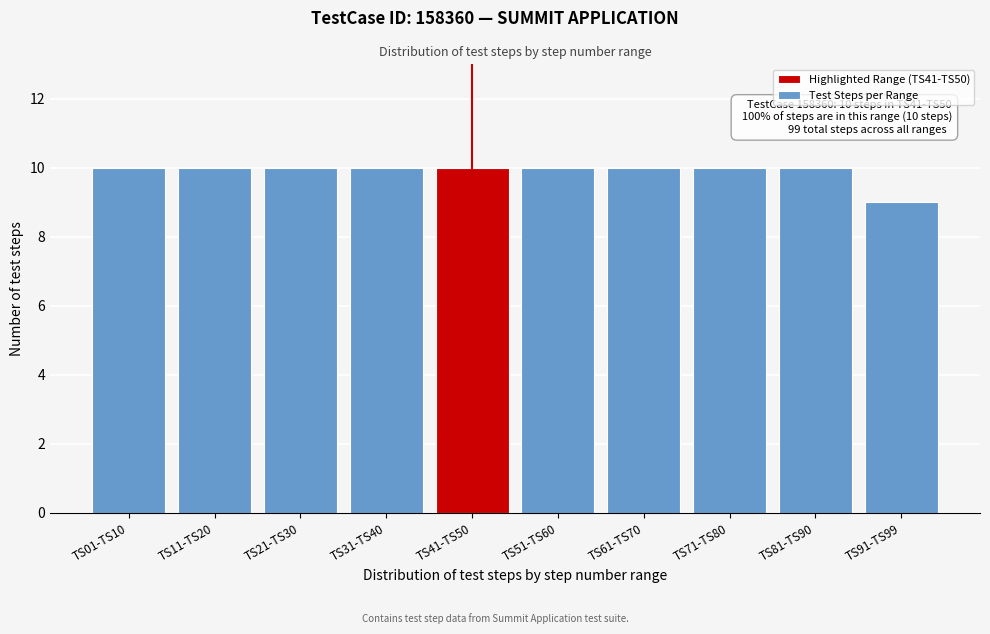

Reading left to right, what are all the values shown in this chart?

TS01-TS10=10	TS11-TS20=10	TS21-TS30=10	TS31-TS40=10	TS41-TS50=10	TS51-TS60=10	TS61-TS70=10	TS71-TS80=10	TS81-TS90=10	TS91-TS99=9